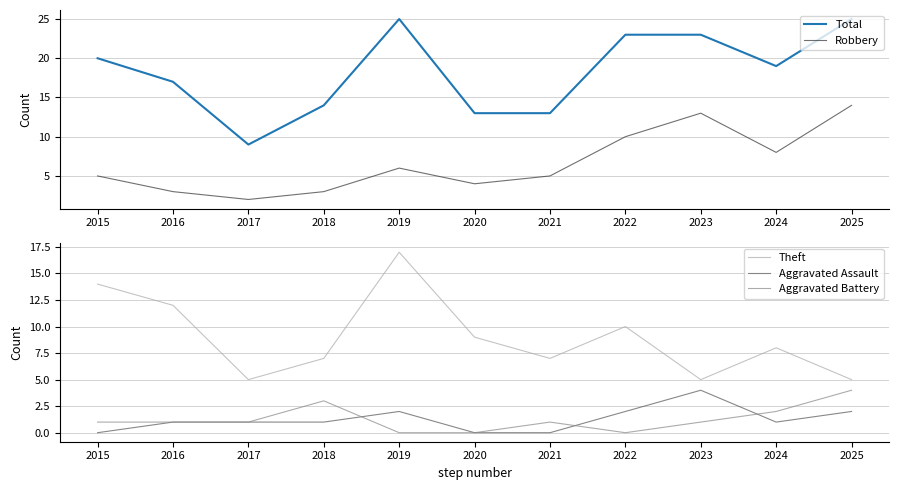

How many series are shown in this chart?

5